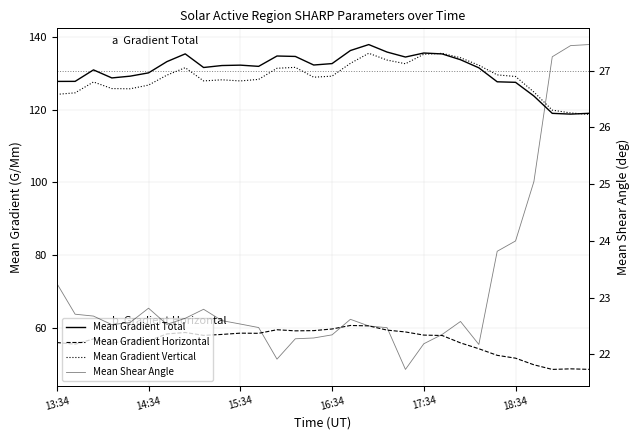

What is the label of the 1st point from the left?

13:34